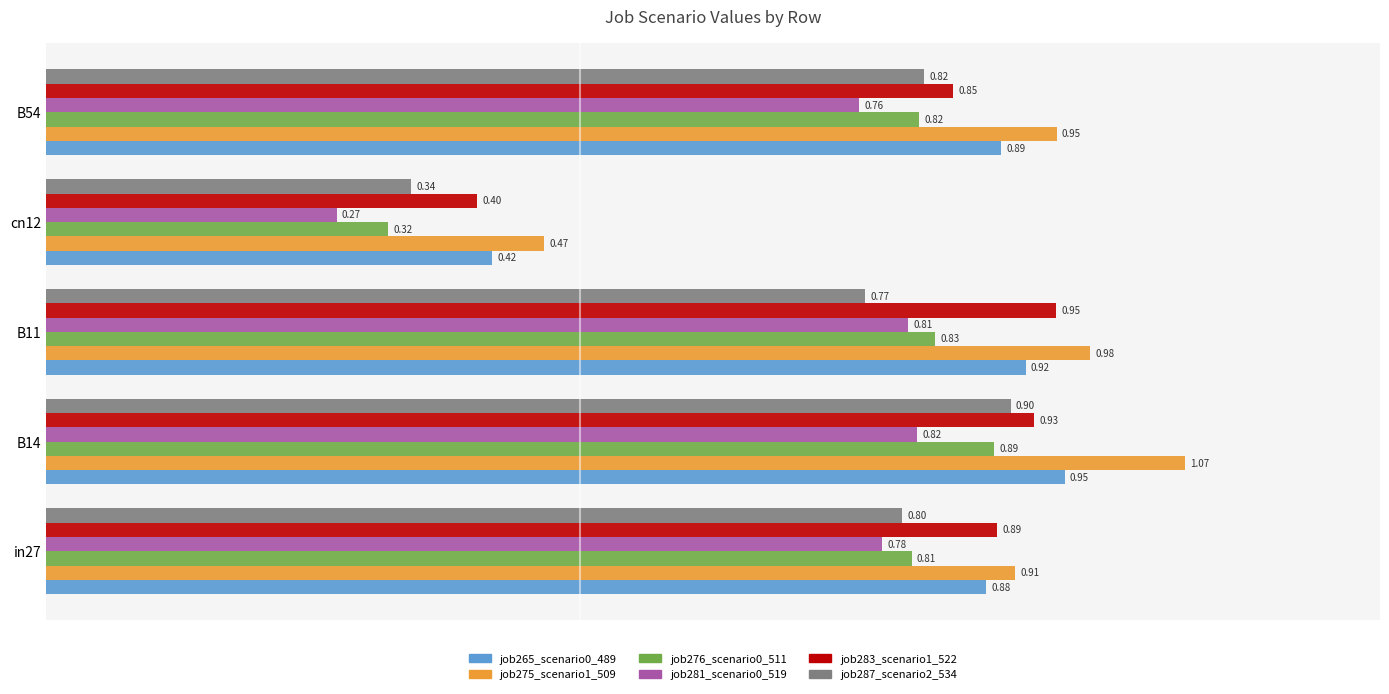

Which series changed the most between B11 and cn12?

job283_scenario1_522